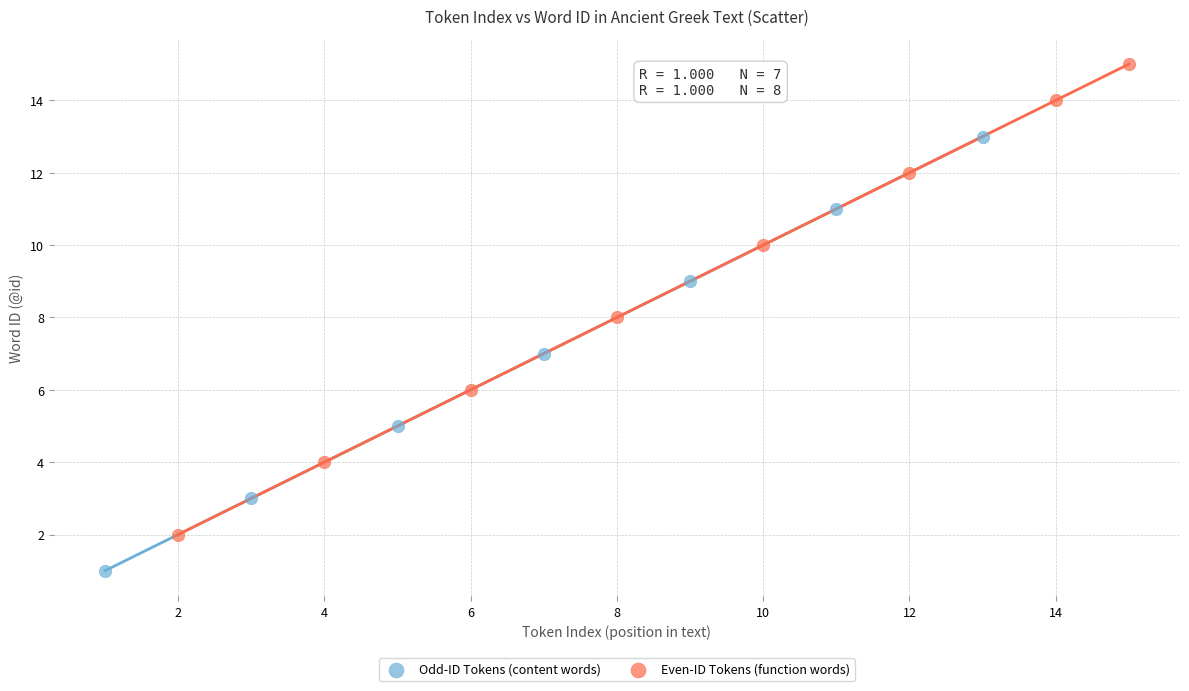

What are all the series names shown in the legend?

Odd-ID Tokens (content words), Even-ID Tokens (function words)